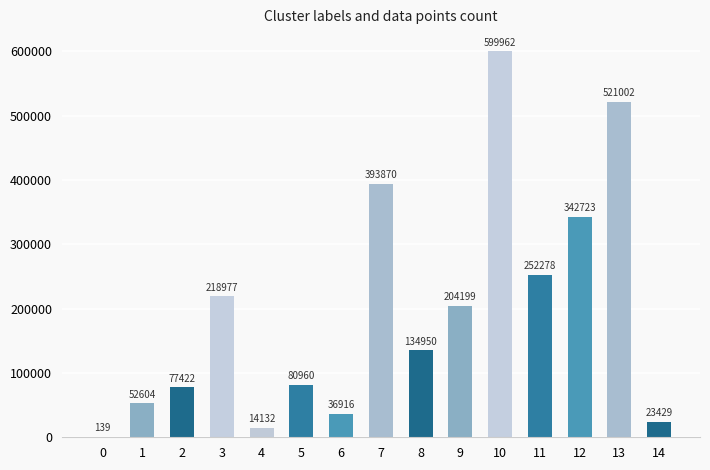

Which has a higher value, 4 or 5?

5